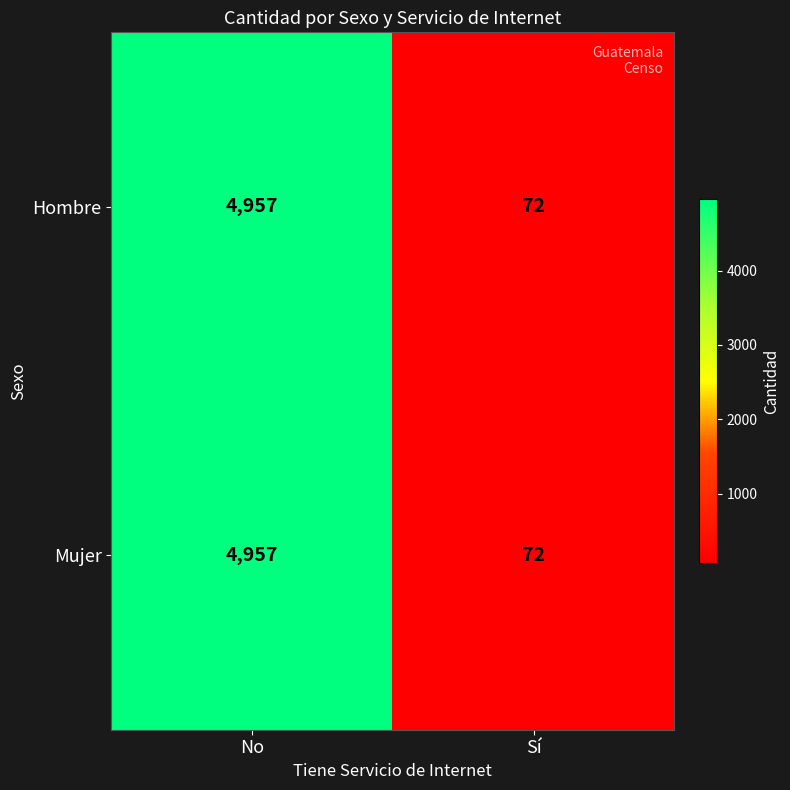

True or false: Mujer has a value of 31 at Sí.

False